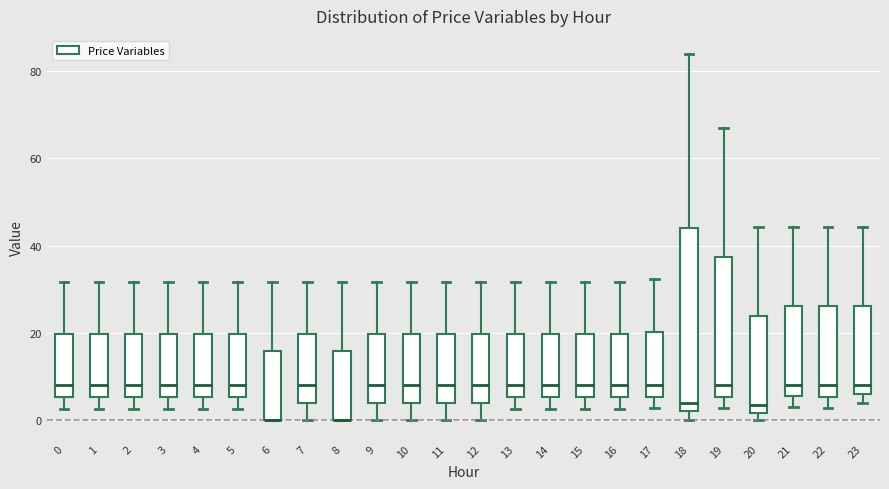

Comparing the boxes themselves (not the whiskers), which one is the tallest?

18